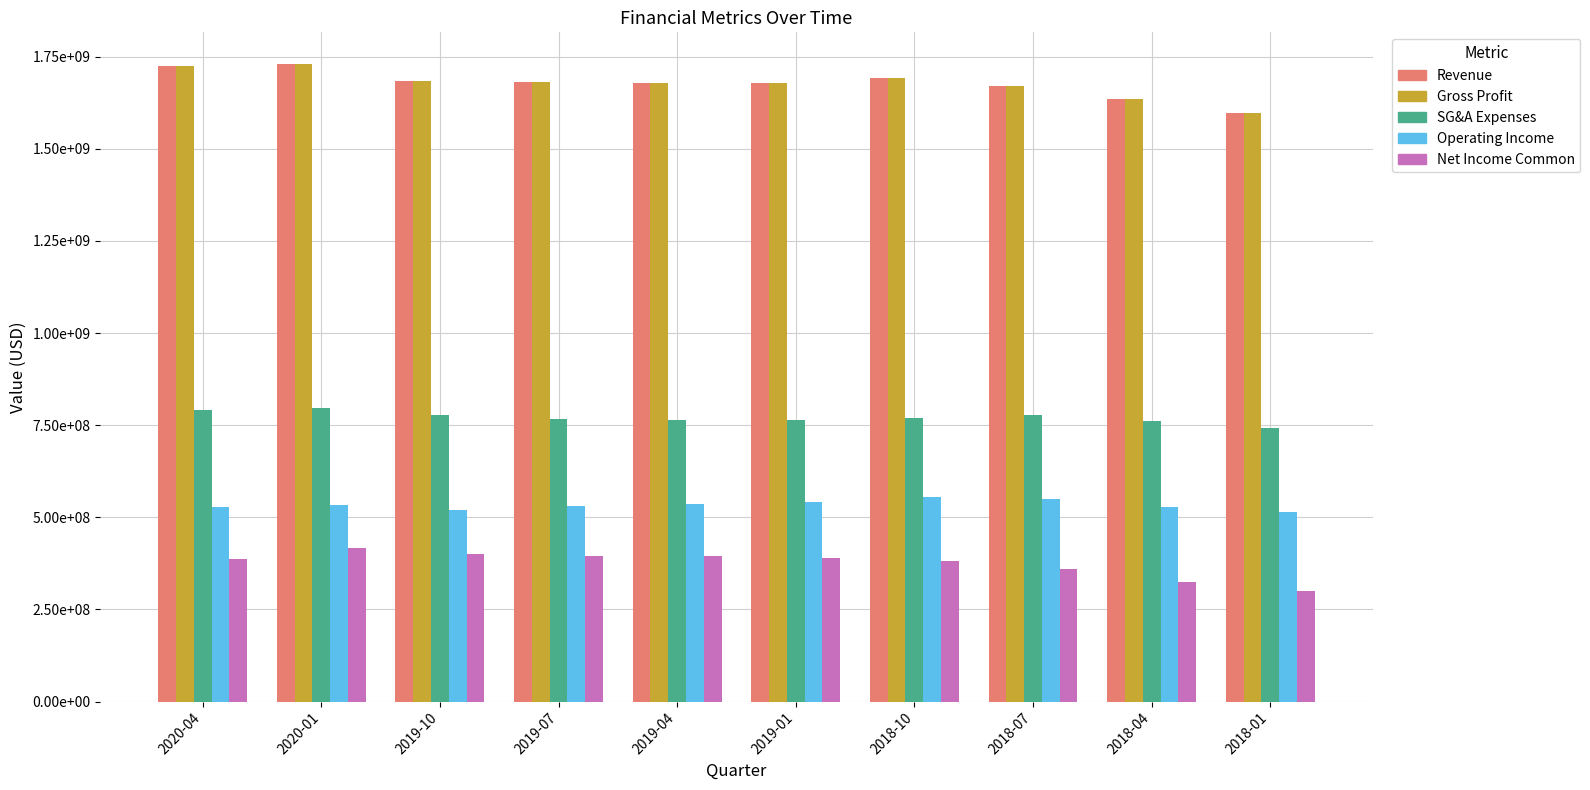

Rank the series at 2019-04 from lowest to highest value.

Net Income Common, Operating Income, SG&A Expenses, Revenue, Gross Profit